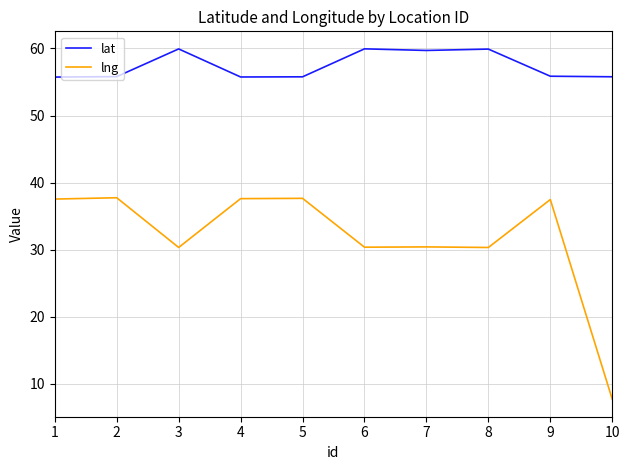

What is the average value of the lng series?

31.7